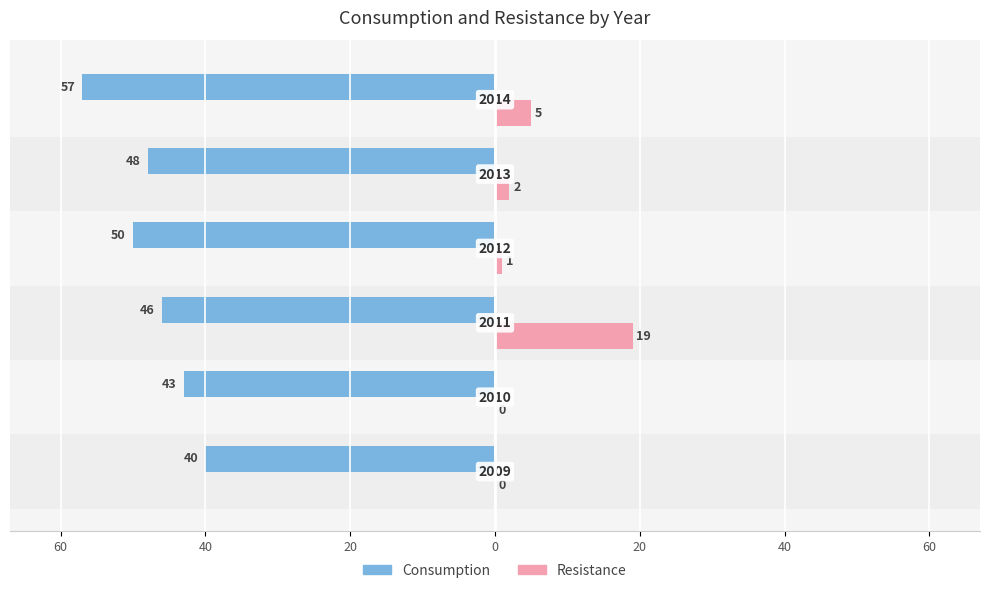

What are all the series names shown in the legend?

Consumption, Resistance